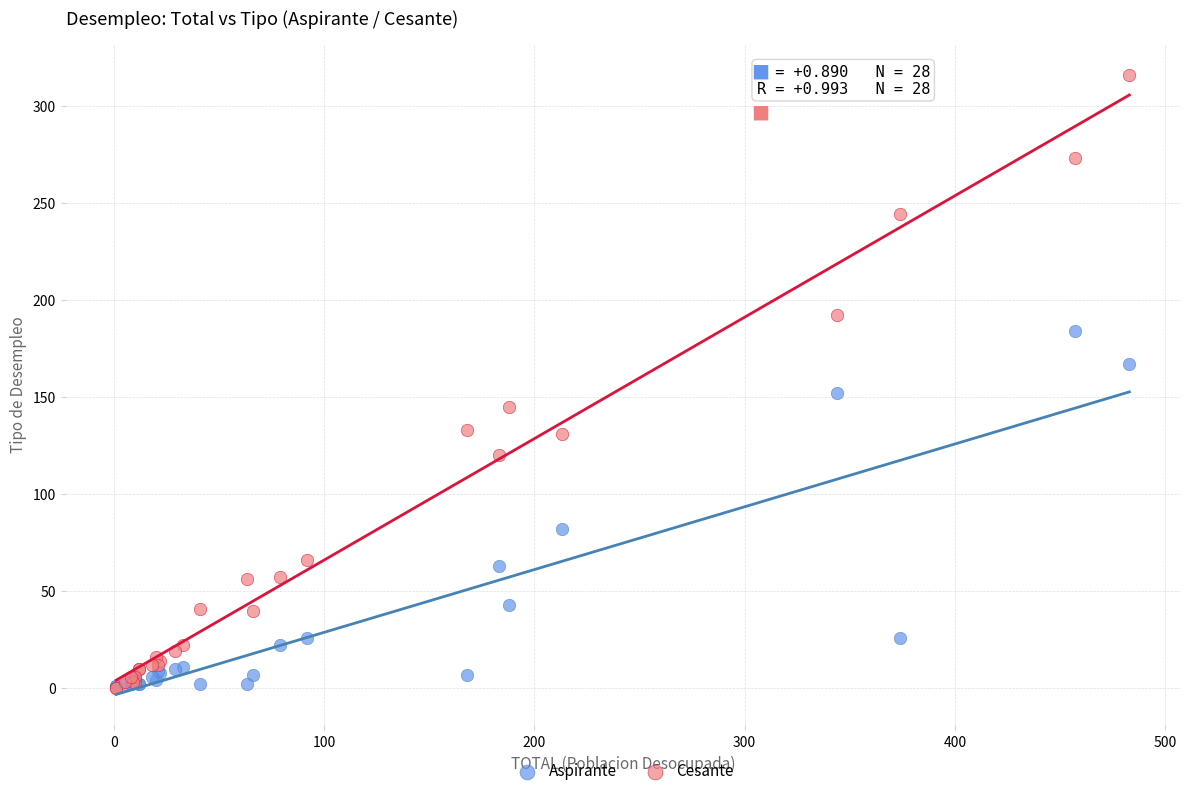

Which series has the largest Y range (max minus min)?

Cesante